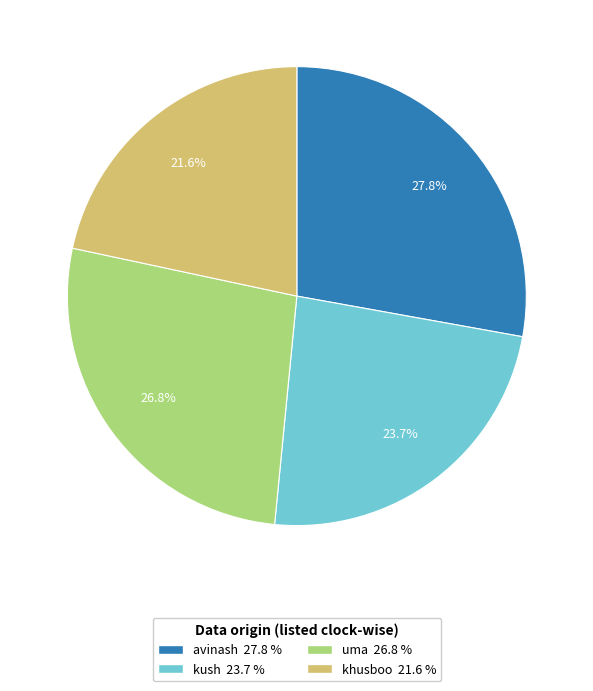

Is there any slice that represents more than half of the pie?

No